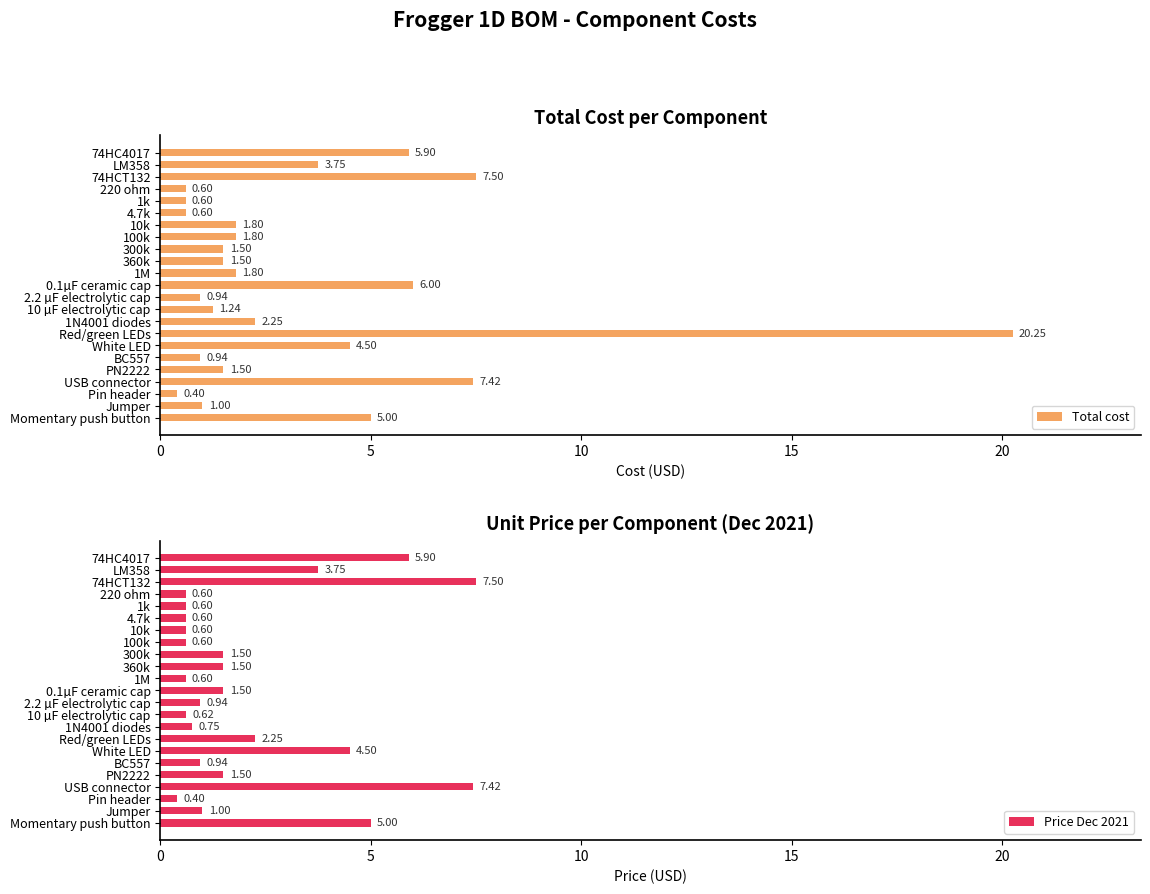

What is the difference between the maximum and minimum values in the Price Dec 2021 series?

7.1